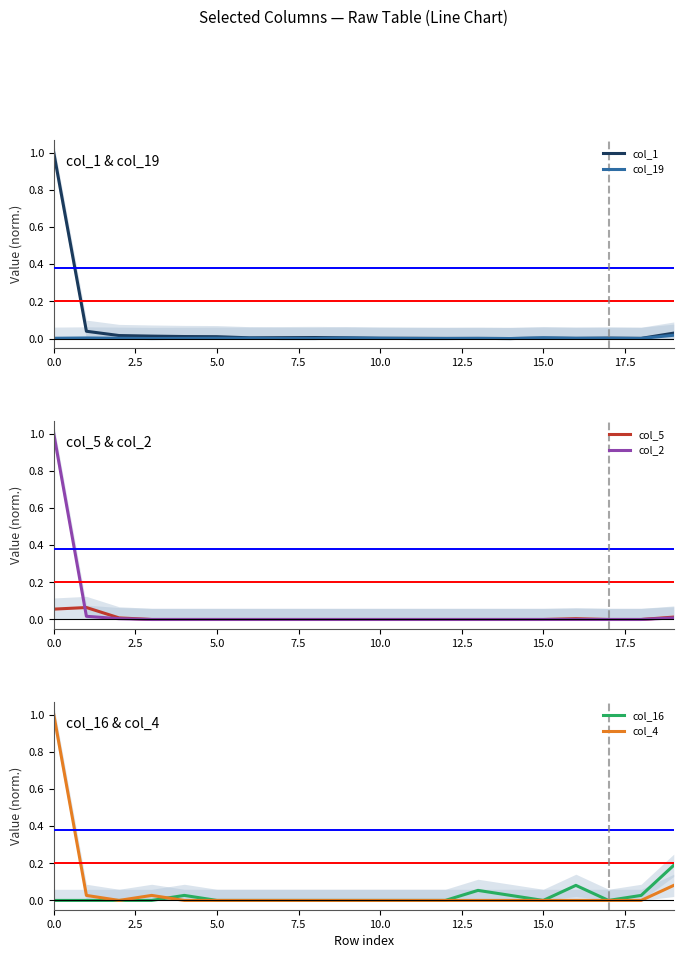

True or false: col_2 and col_19 intersect in this chart.

False